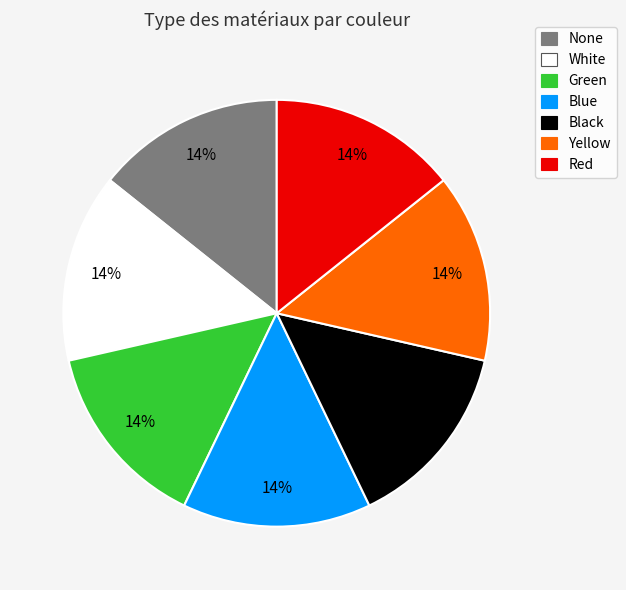

To the nearest percent, what percentage of the pie is None?

14%